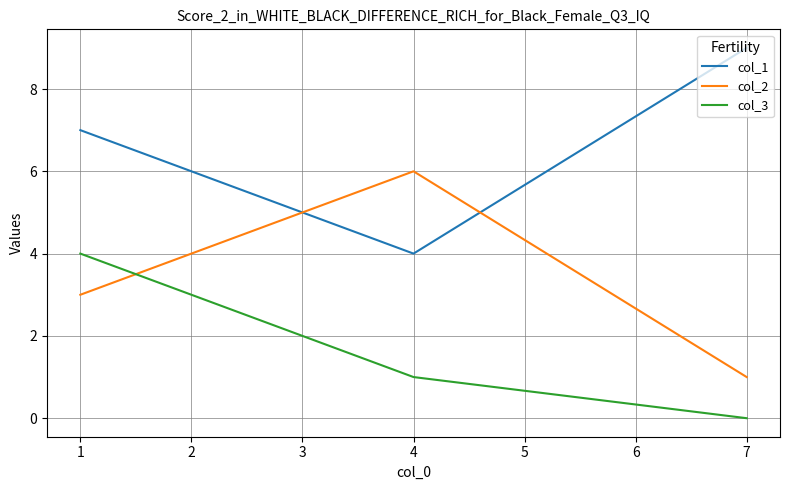

True or false: col_2 has a value of 0 at 7.

False